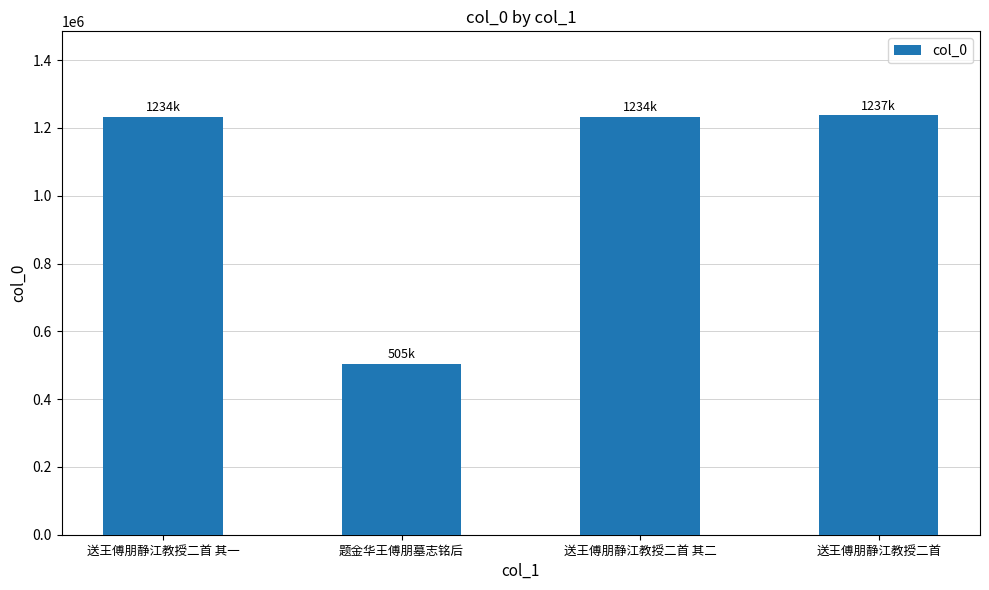

What is the smallest value displayed?

504532